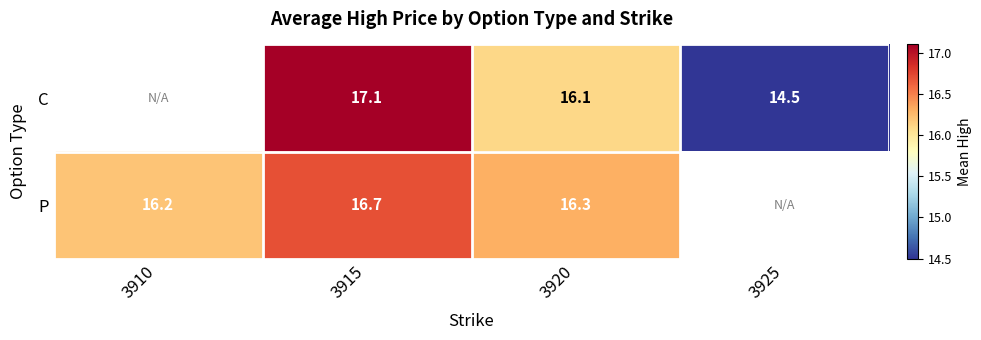

Rank the series at 3920 from highest to lowest value.

P, C